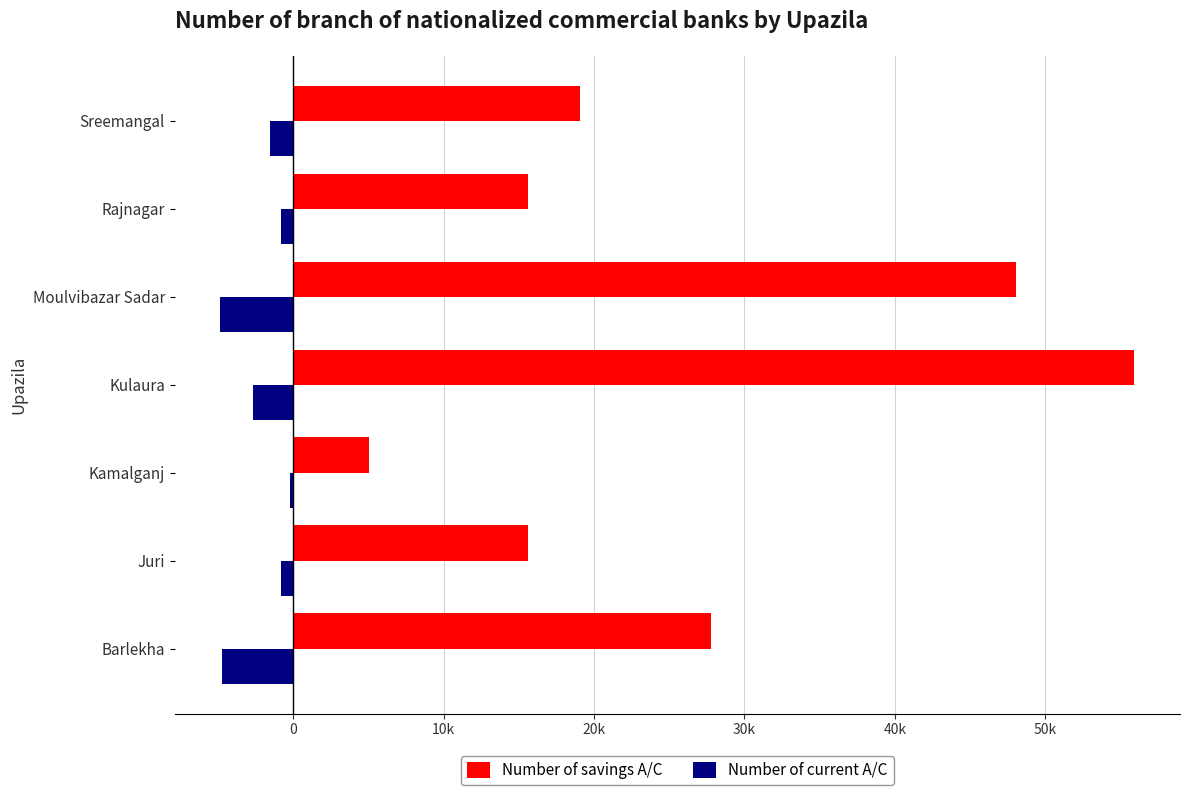

What is the value of the Number of current A/C bar at the 6th from the left?

-836